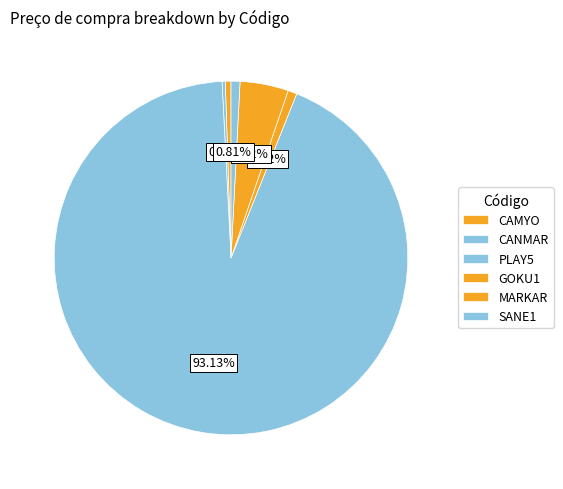

How many slices are in this pie chart?

6